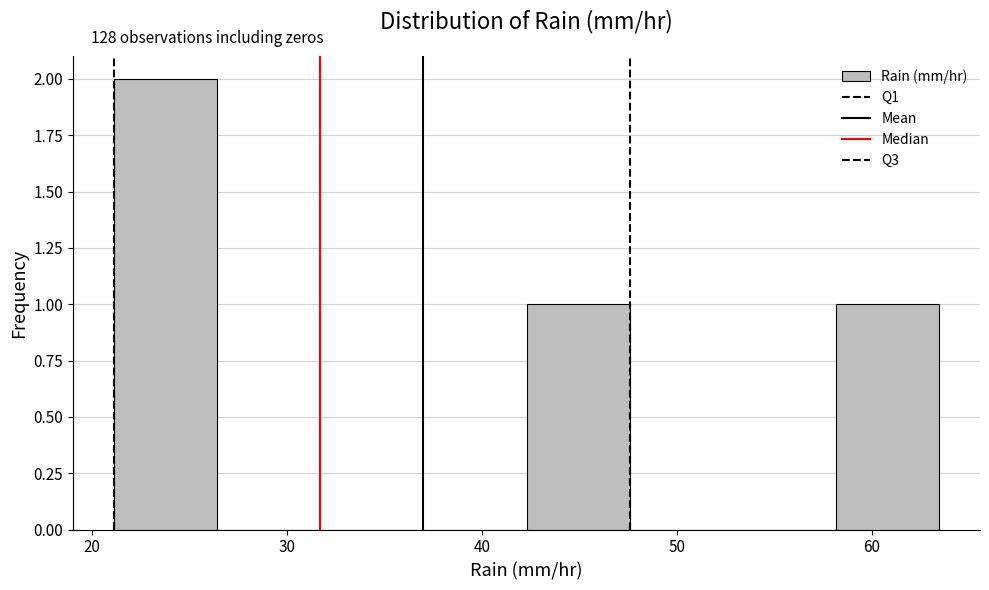

Over which range of the x-axis is the bar tallest?

21 to 26